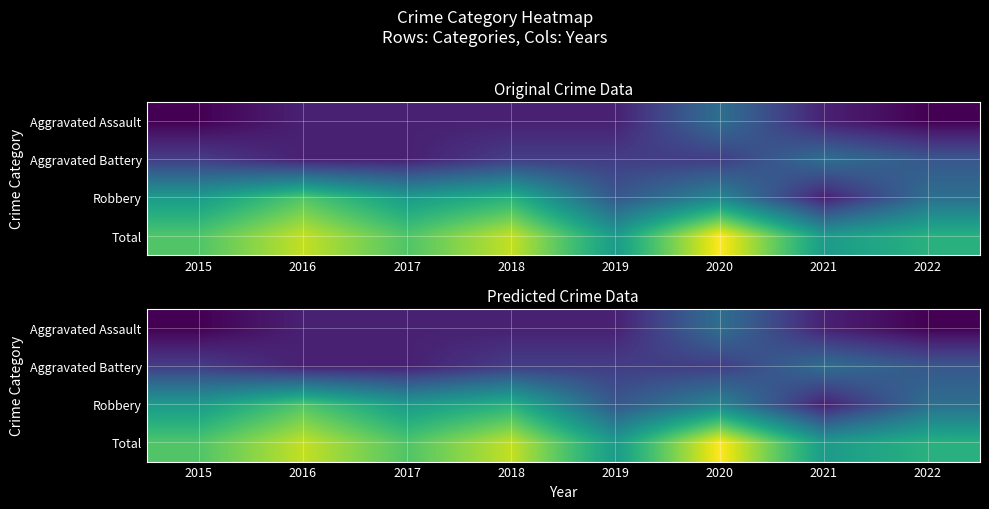

Which category has the highest value in the Aggravated Assault series?

2020